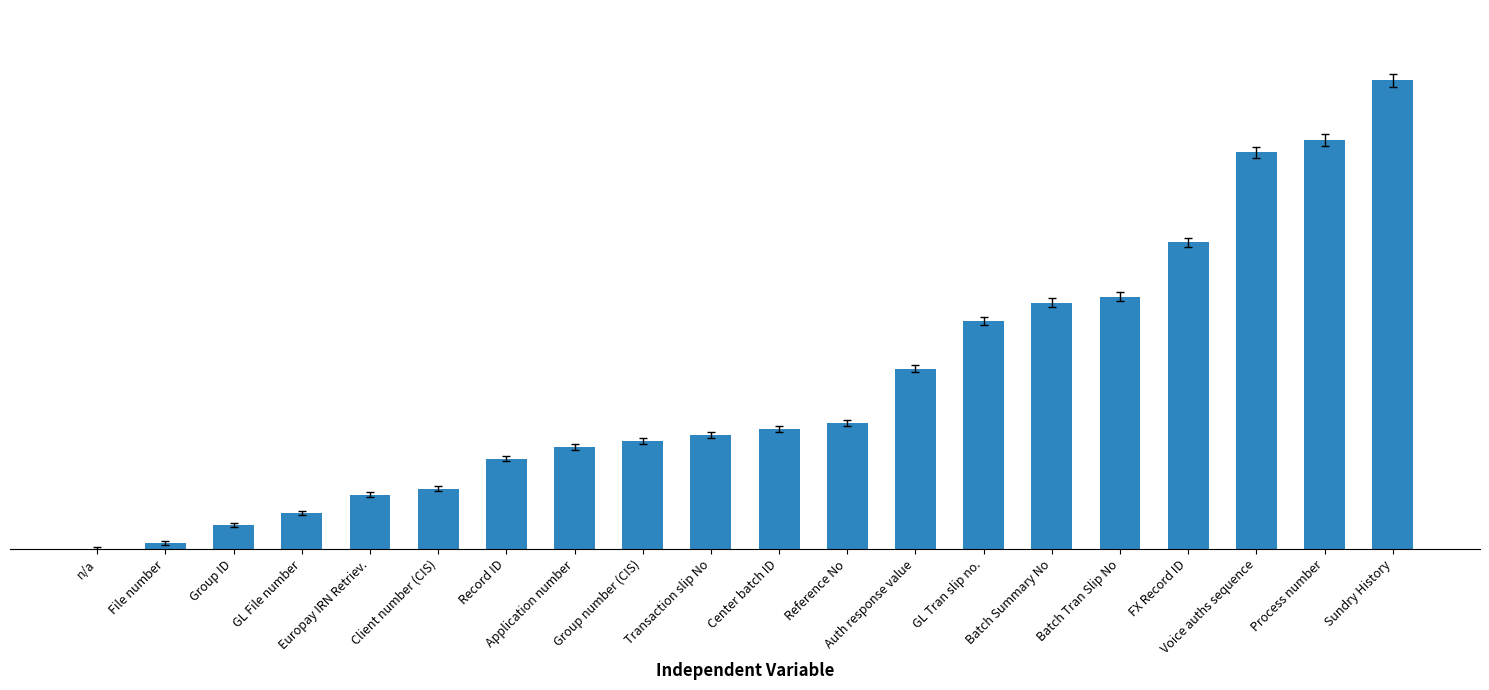

Reading left to right, what are all the values shown in this chart?

0	1	4	6	9	10	15	17	18	19	20	21	30	38	41	42	51	66	68	78